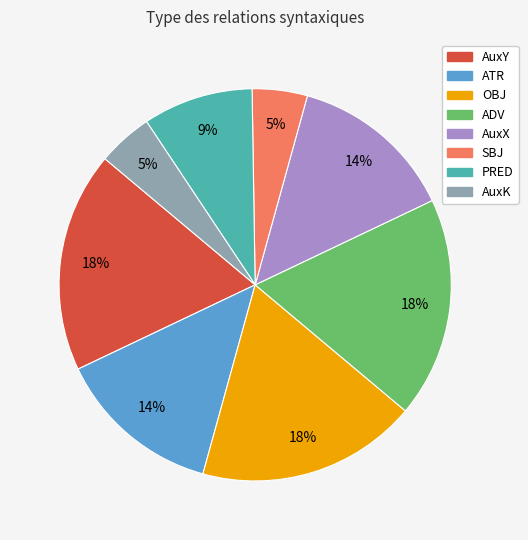

Is ADV the majority of the pie?

No